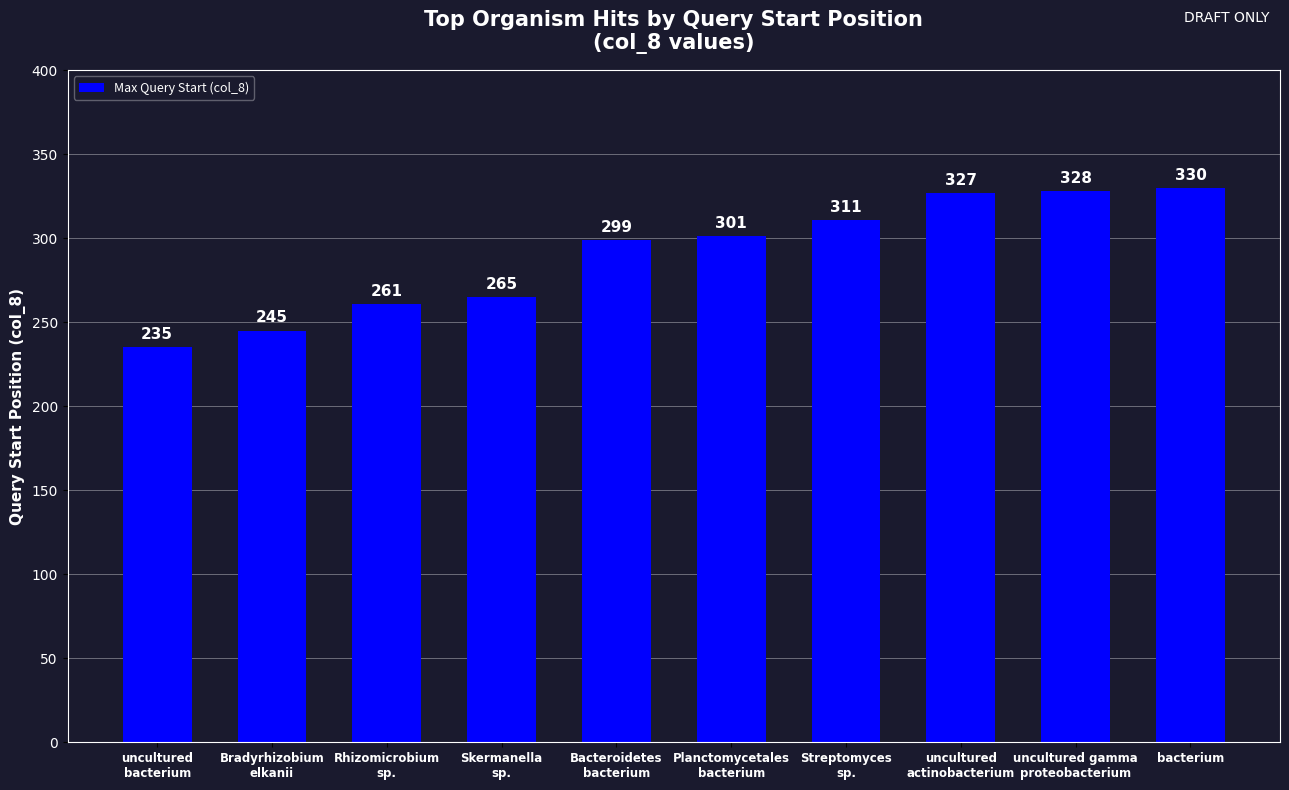

What is the sum of all values?

2902